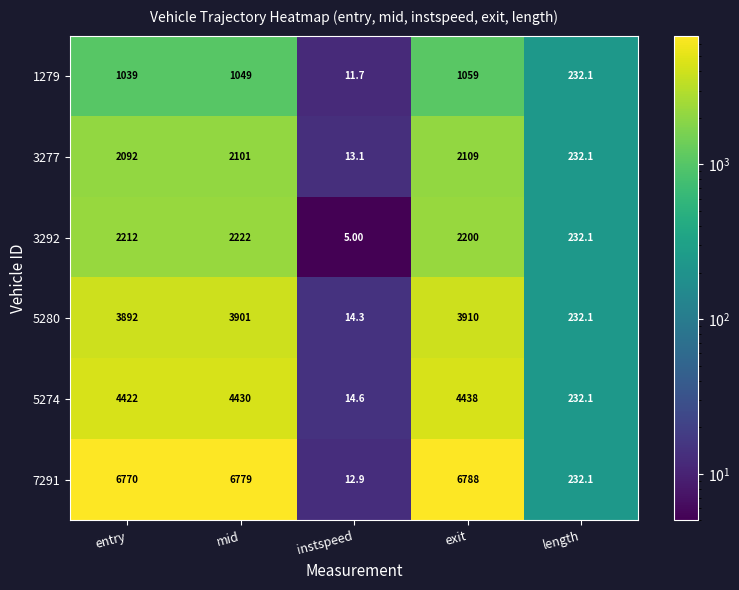

Where does the 3292 series first go above 2200?

entry